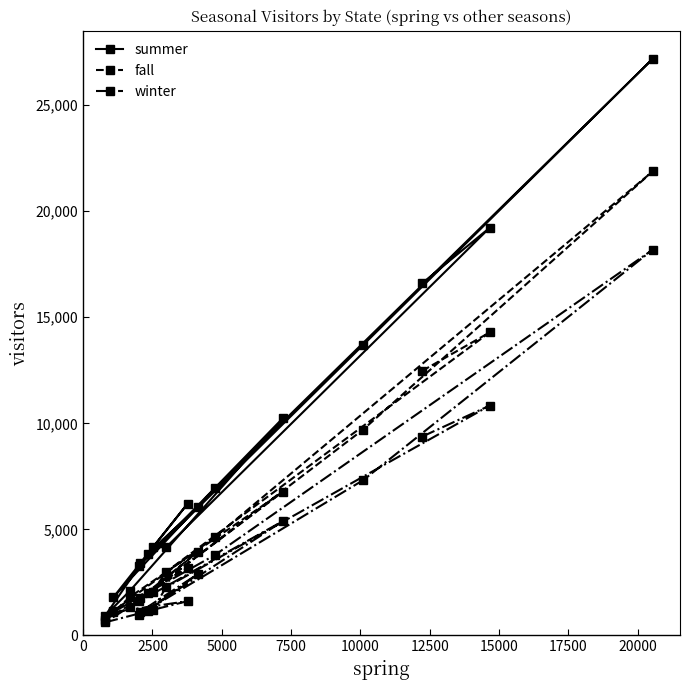

What is the value of the summer point at the 11th from the left?

6935